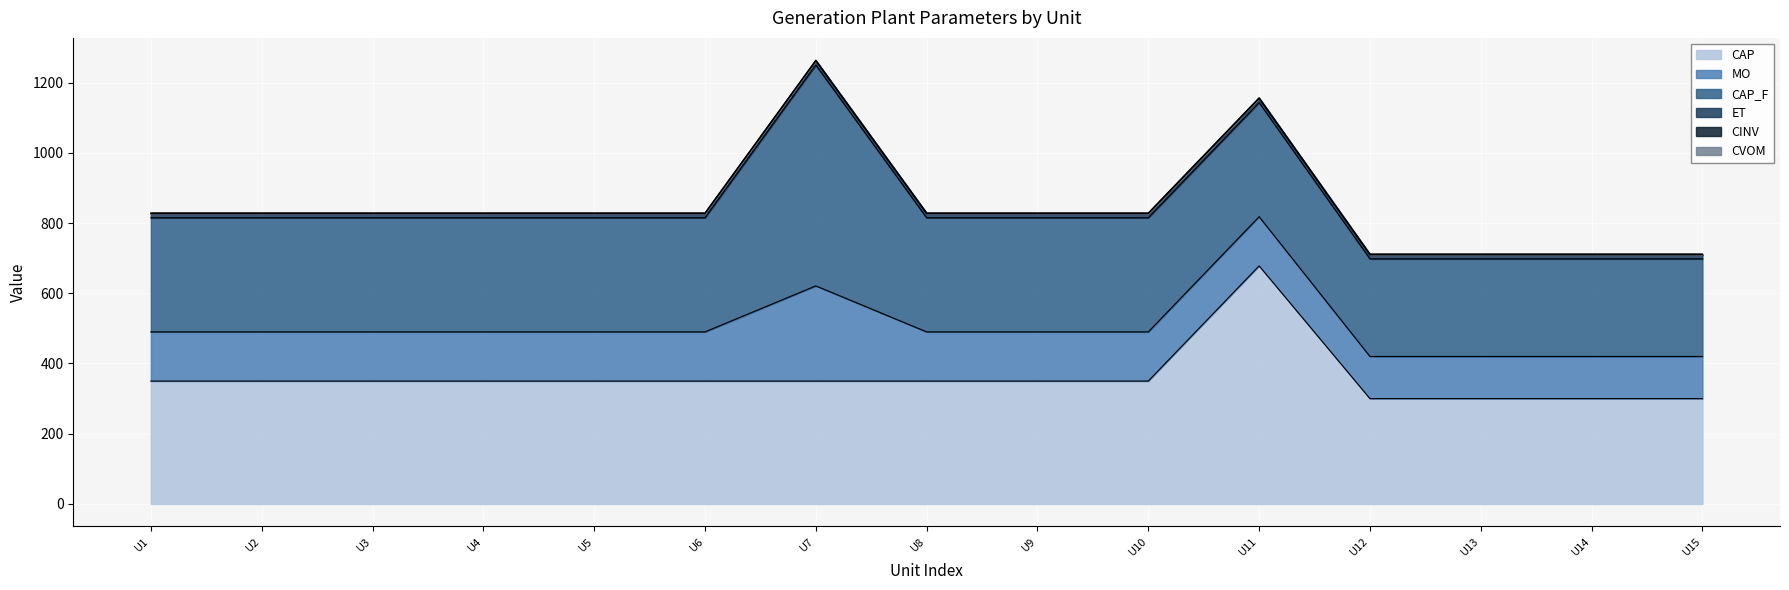

What is the minimum value for CAP?

300